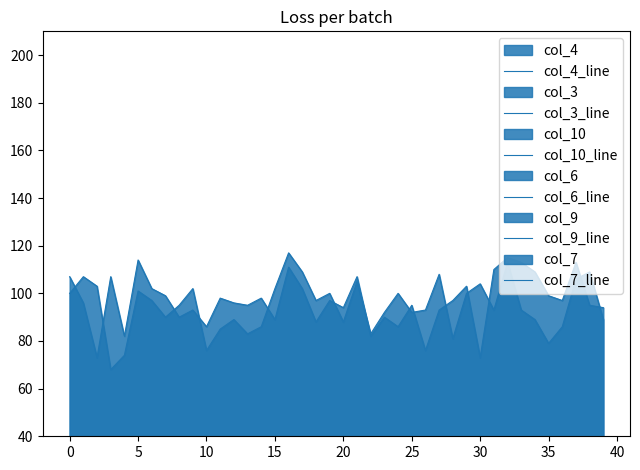

Is it true that col_10_line equals 46 at 25?

False